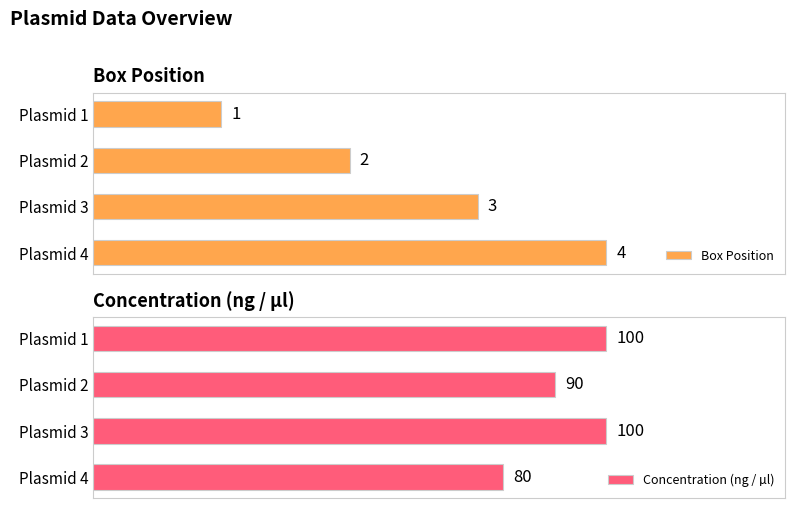

At which label does Box Position reach its peak?

Plasmid 4